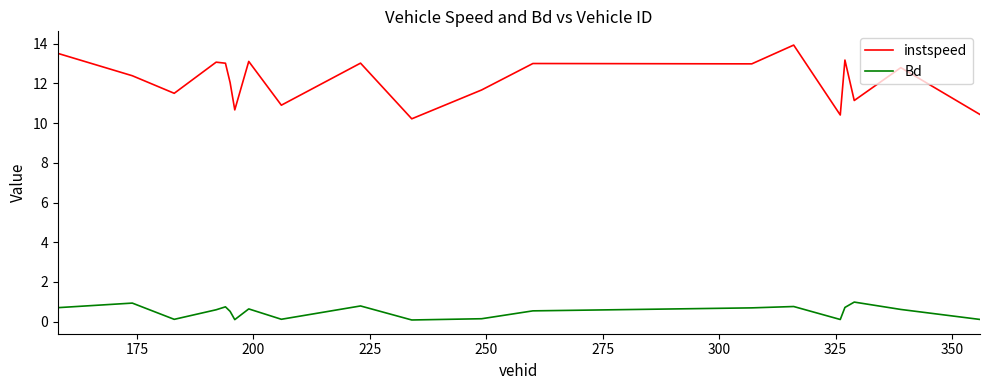

Which series has the widest spread of values?

instspeed